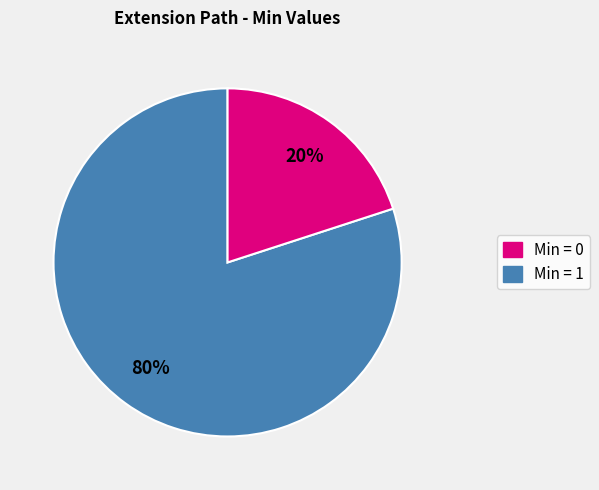

To the nearest percent, what is the average slice percentage?

50%